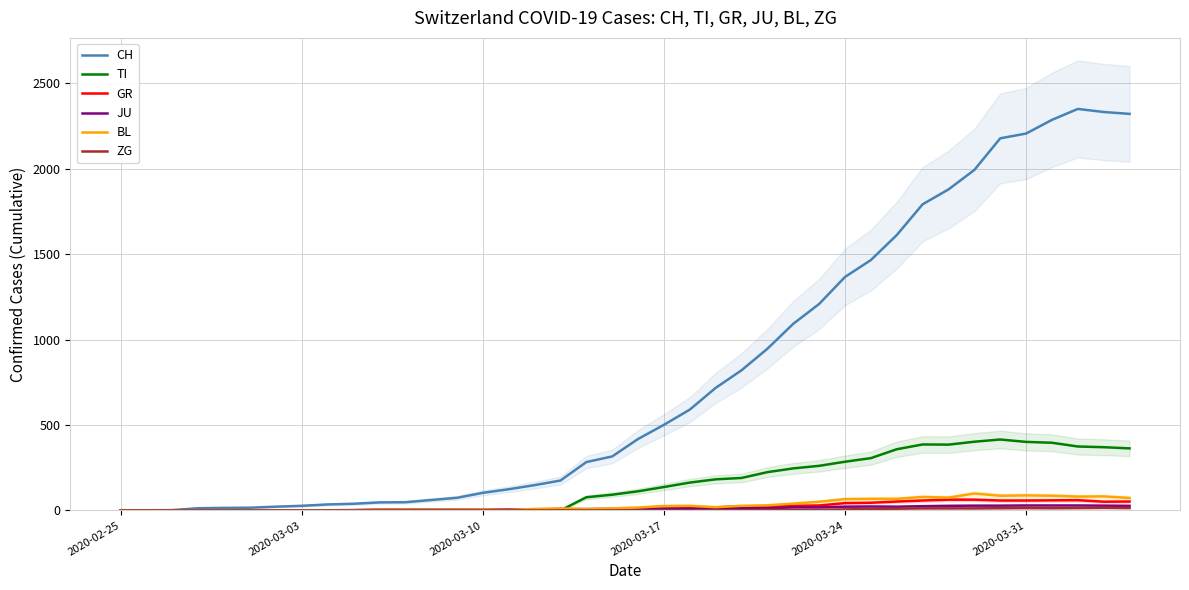

What is the difference between the maximum and second lowest values in the JU series?

29